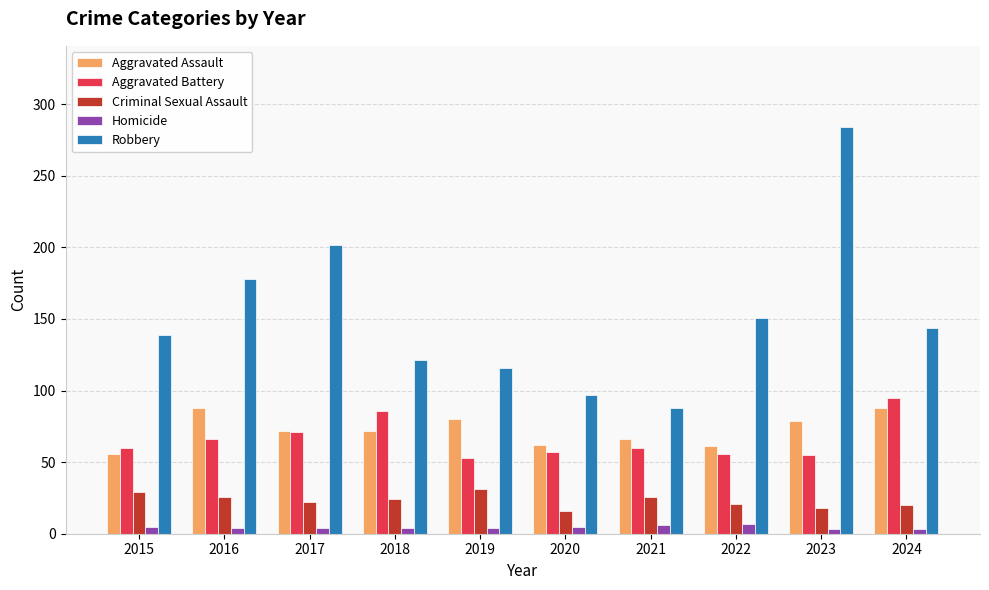

List the series in order of their peak value, lowest first.

Homicide, Criminal Sexual Assault, Aggravated Assault, Aggravated Battery, Robbery